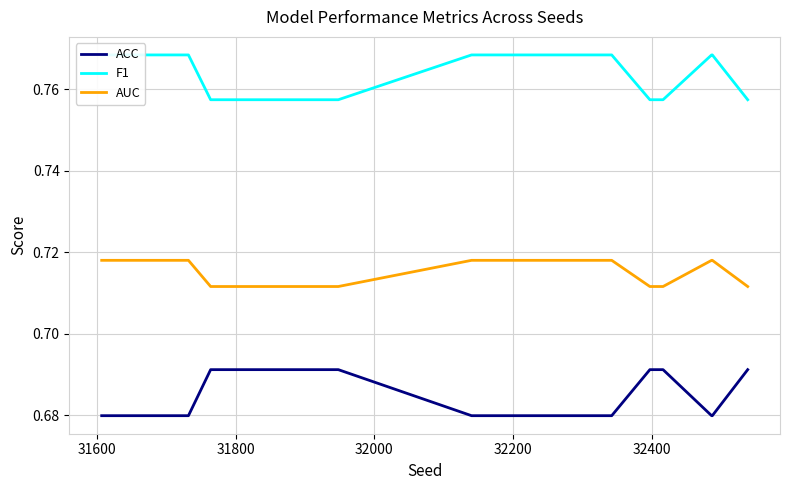

Which series has the largest range (max minus min)?

ACC